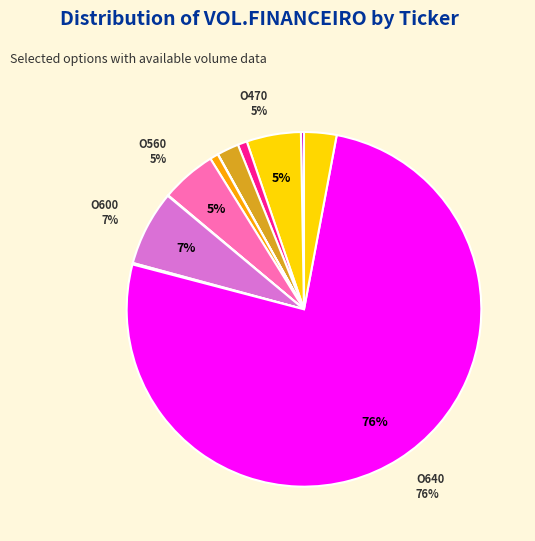

What is the majority slice?

O640